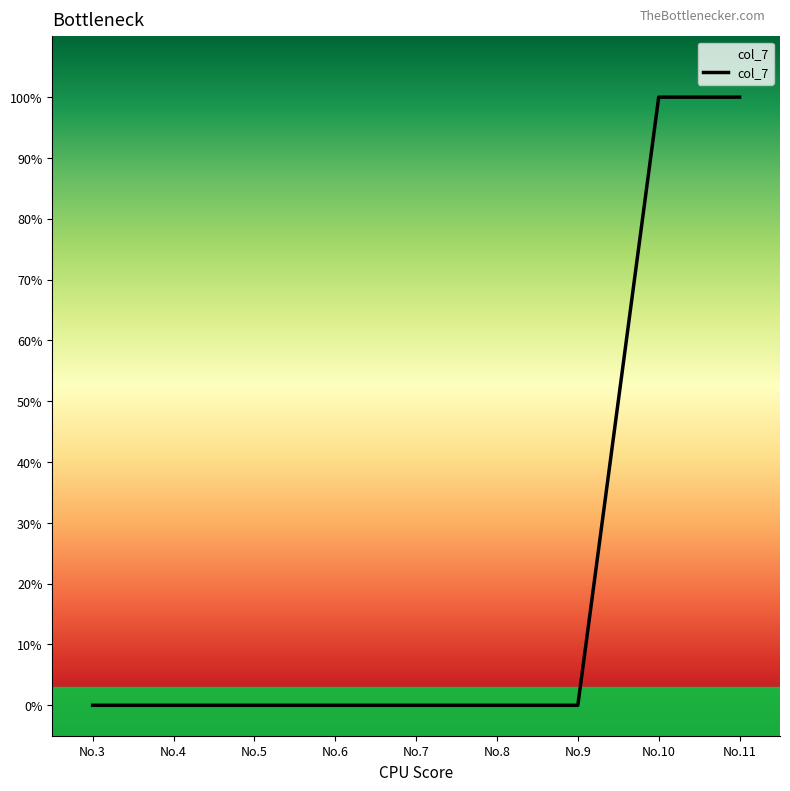

List the labels in order of value, largest first.

No.10, No.11, No.3, No.4, No.5, No.6, No.7, No.8, No.9